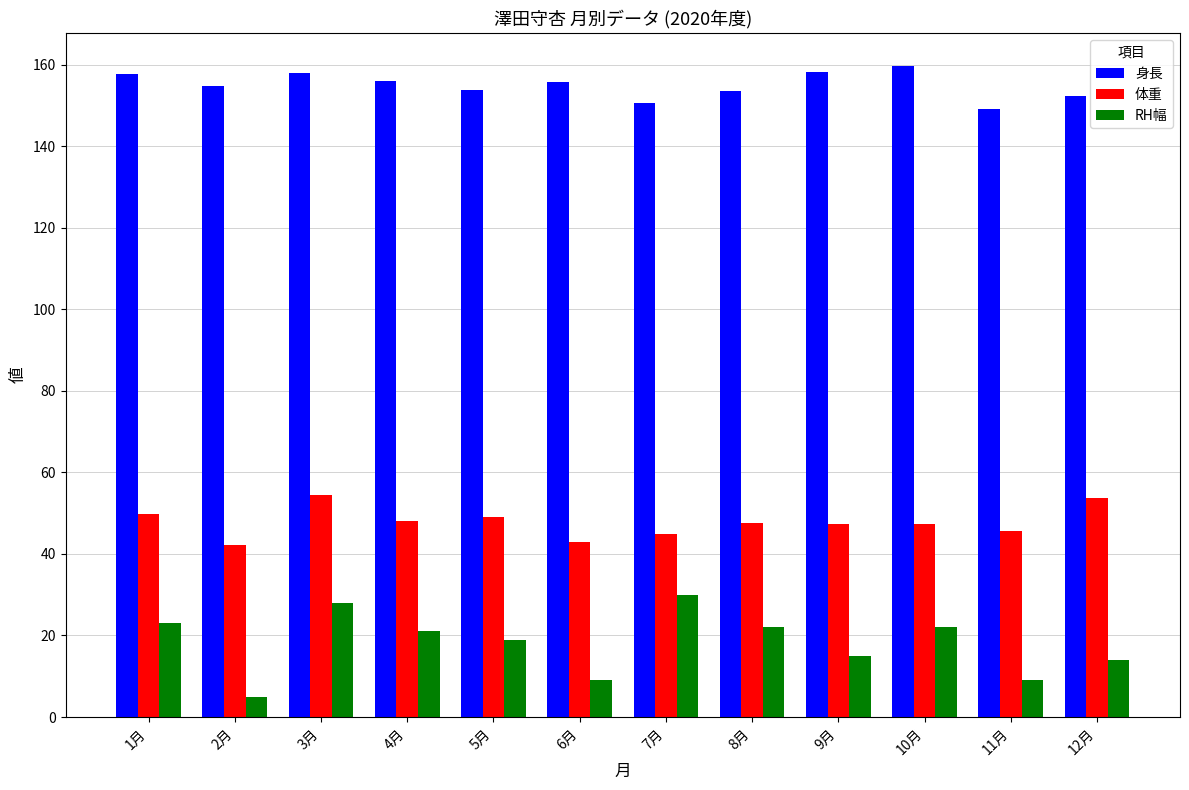

True or false: RH幅 has a value of 44.7 at 7月.

False